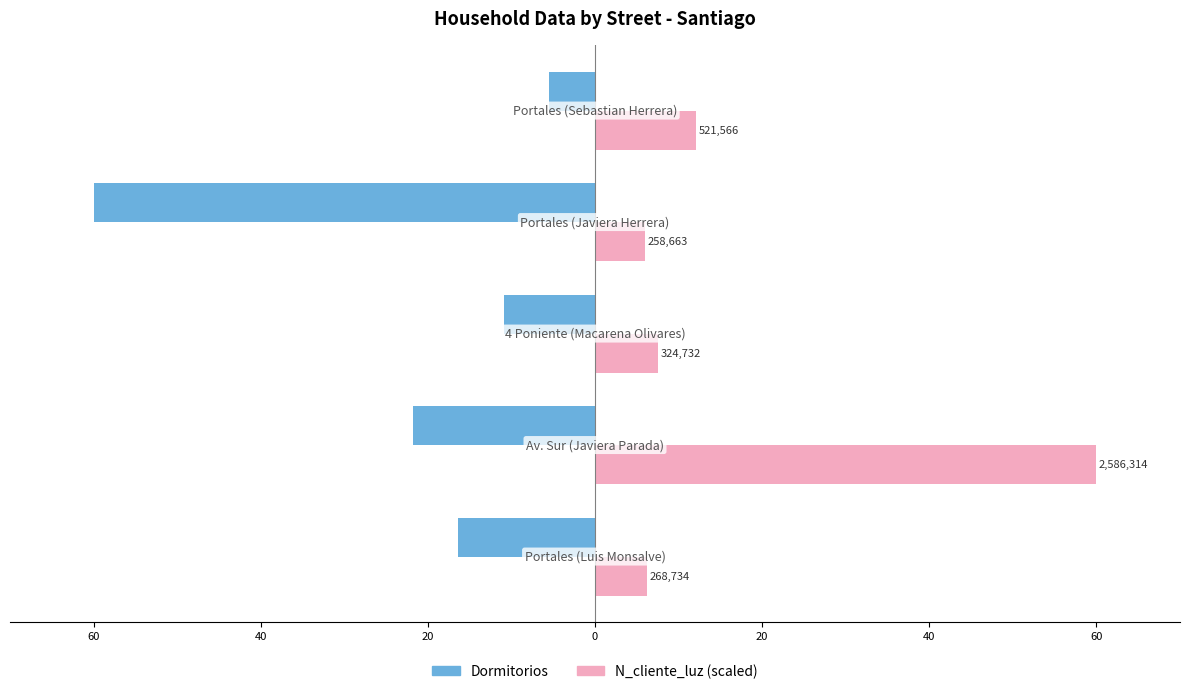

Reading left to right, transcribe all the data shown in this chart.

Dormitorios: -16.4	-21.8	-10.9	-60.0	-5.5
N_cliente_luz (scaled): 6.2	60.0	7.5	6.0	12.1